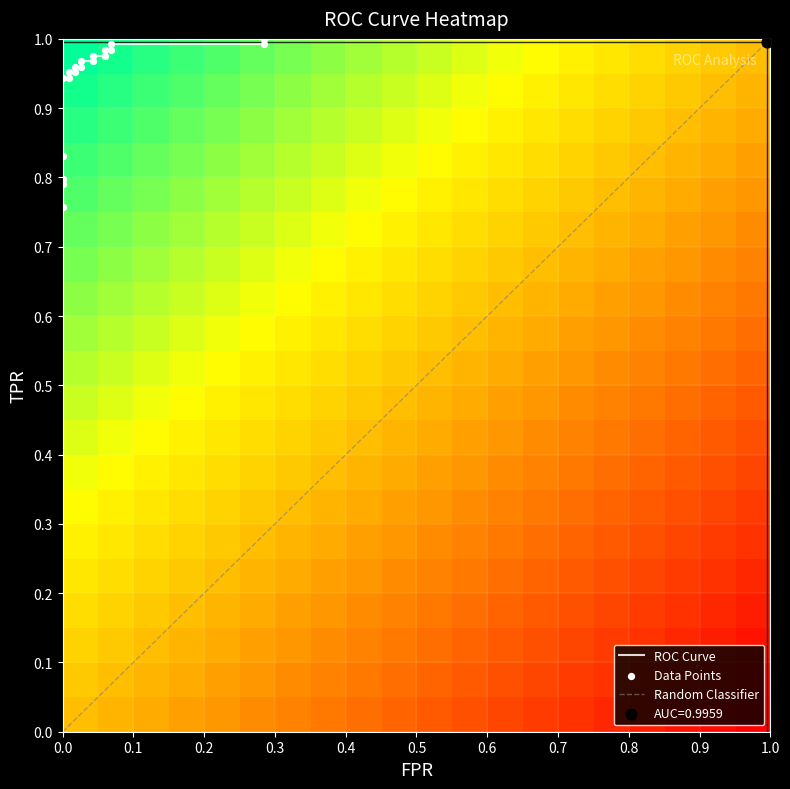

Rank the categories by fpr value from lowest to highest.

0, 1, 2, 3, 4, 5, 6, 7, 8, 9, 10, 11, 12, 13, 14, 15, 16, 17, 18, 19